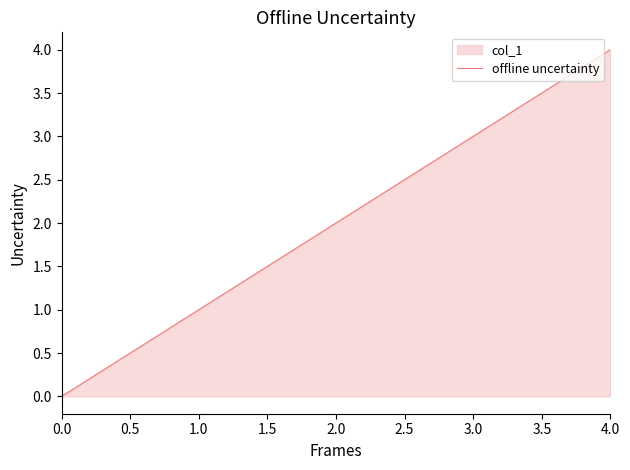

What is the ratio of the value at 4.0 to the value at 3.0?

1.3